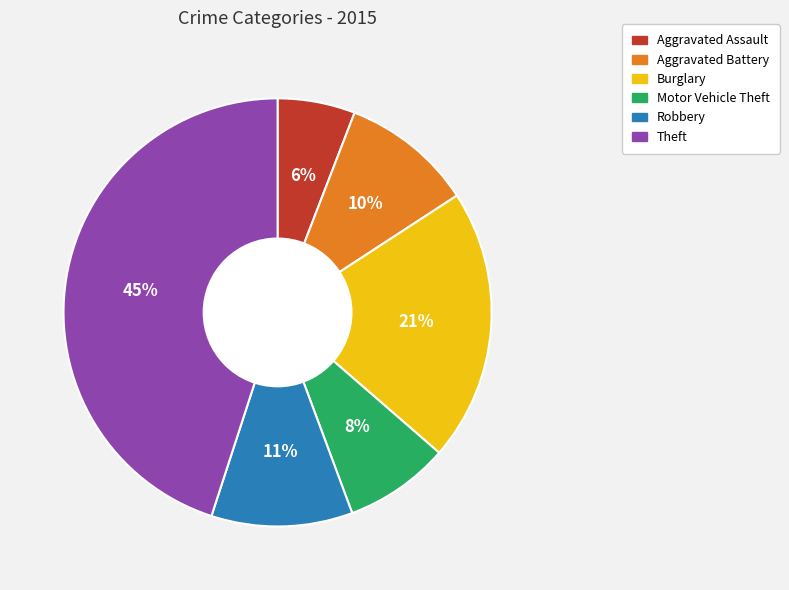

How many slices are in this pie chart?

6